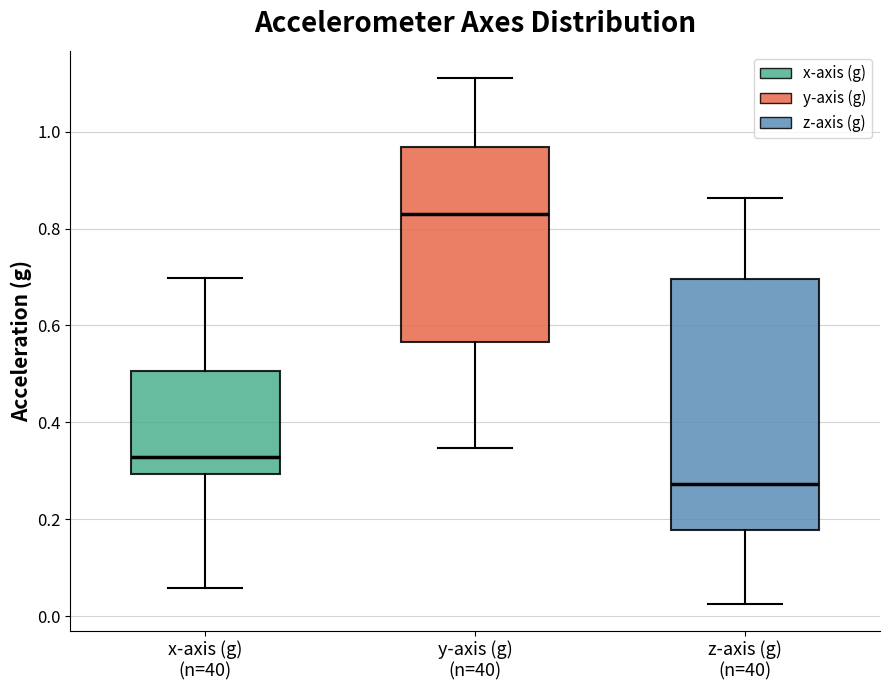

Where does the lower whisker of the box for x-axis (g) (n=40) end on the y-axis? The values are not printed on the chart, so give them approximately, as read against the axis.

0.06